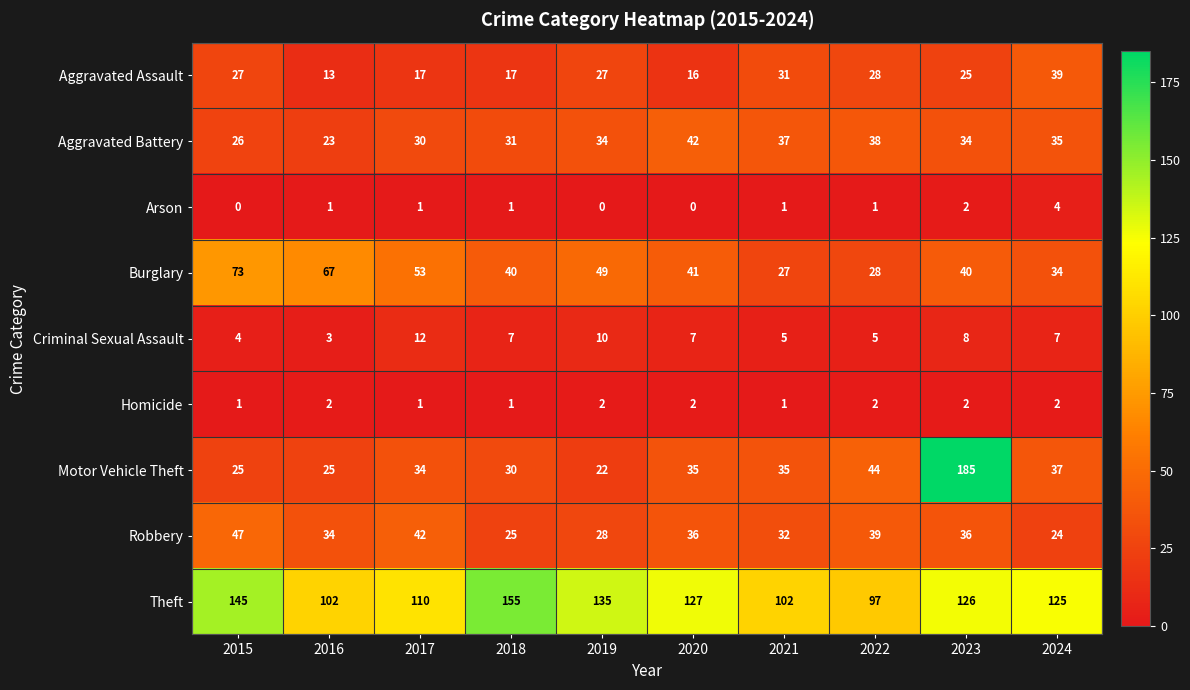

What is the difference between the highest and lowest values at 2017?

109